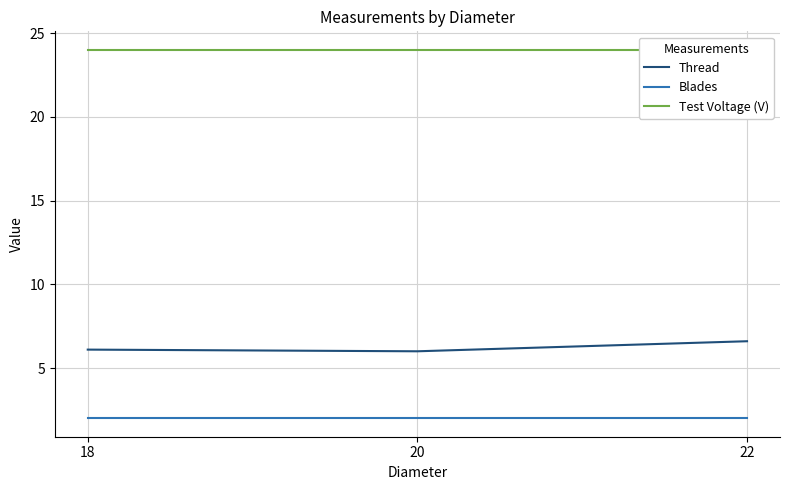

Read the Test Voltage (V) value at 18.

24.0